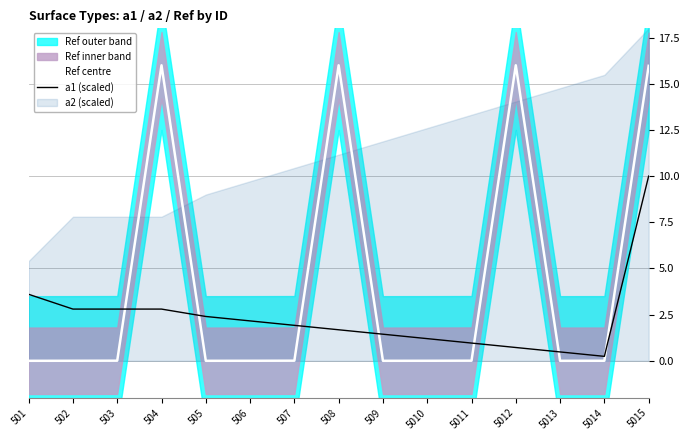

Reading left to right, extract all data points from this chart.

Ref centre: 501=0.0	502=0.0	503=0.0	504=16.0	505=0.0	506=0.0	507=0.0	508=16.0	509=0.0	5010=0.0	5011=0.0	5012=16.0	5013=0.0	5014=0.0	5015=16.0
a1 (scaled): 501=3.6	502=2.8	503=2.8	504=2.8	505=2.4	506=2.2	507=1.9	508=1.7	509=1.4	5010=1.2	5011=1.0	5012=0.7	5013=0.5	5014=0.2	5015=10.0